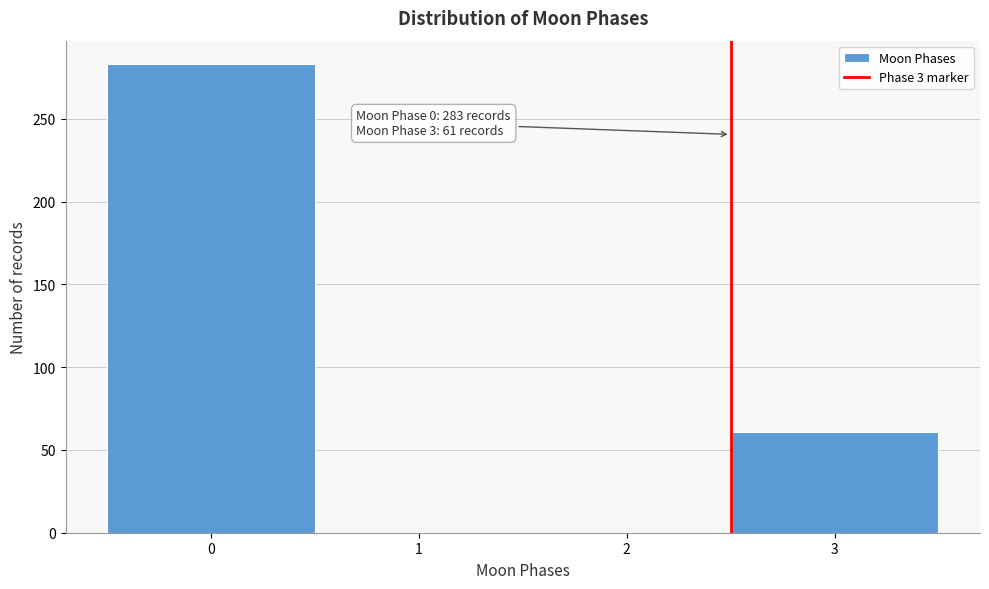

Reading right to left, list all the values displayed in this chart.

3=61	2=0	1=0	0=283